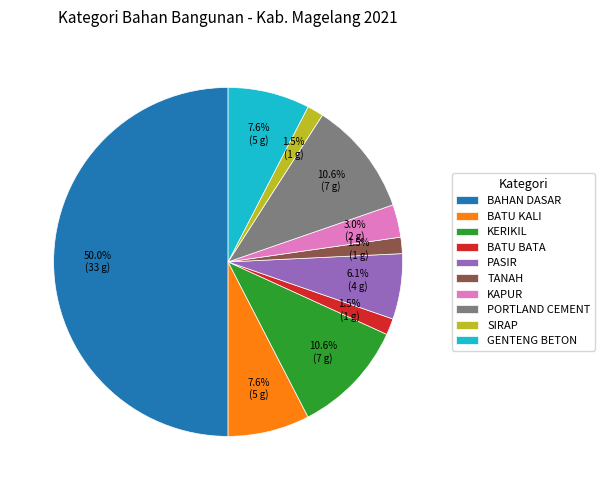

To the nearest percent, what percentage of the pie is PASIR?

6%